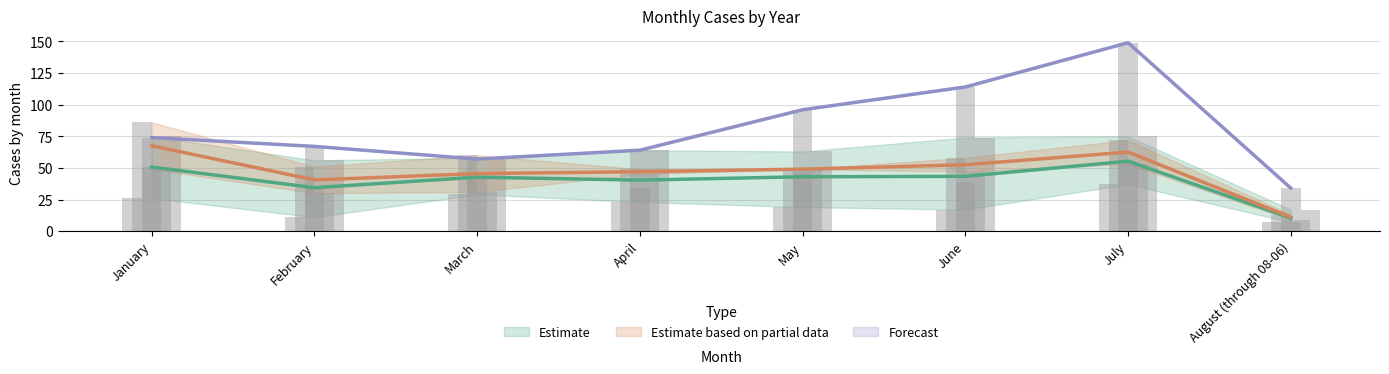

Which has a higher value, August (through 08-06) or April?

April